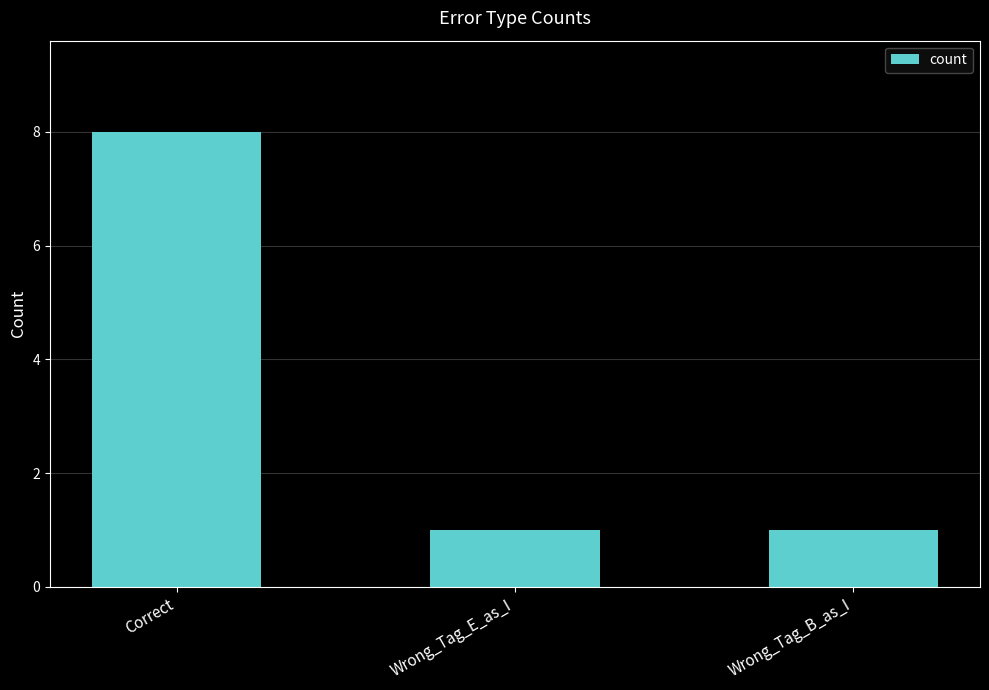

Count the number of data series in this chart.

1